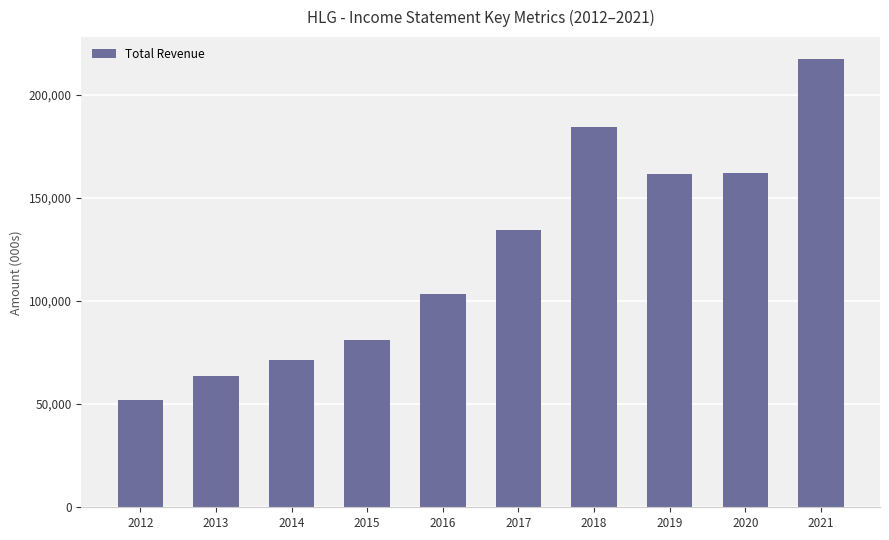

What is the difference between the values at 2017 and 2013?

71100